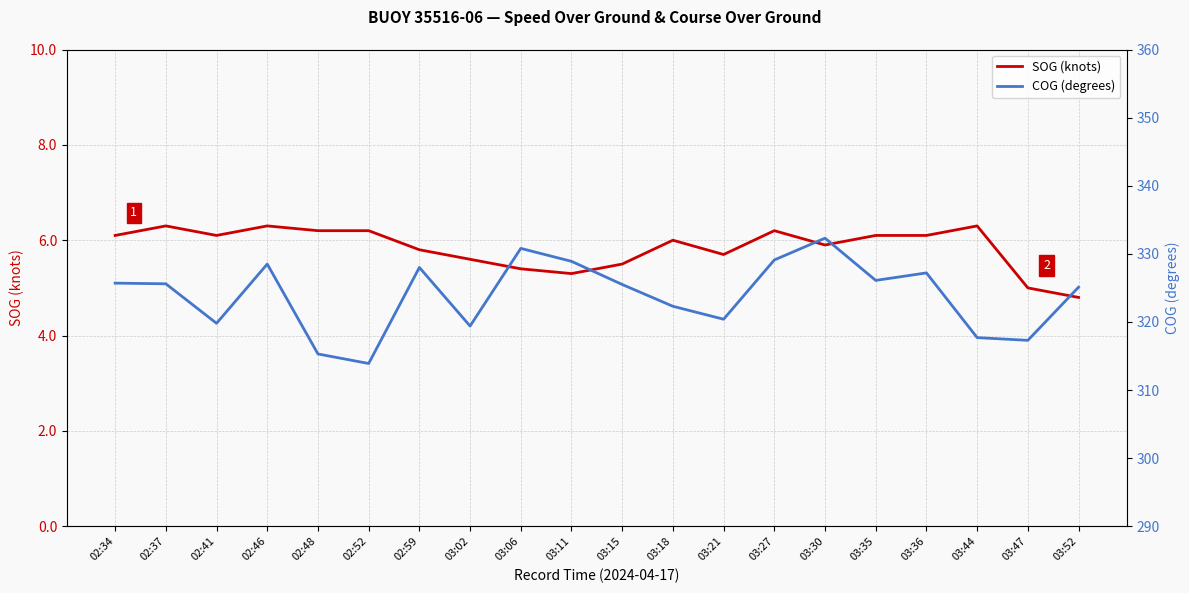

Where does the SOG (knots) series first go above 6?

02:34